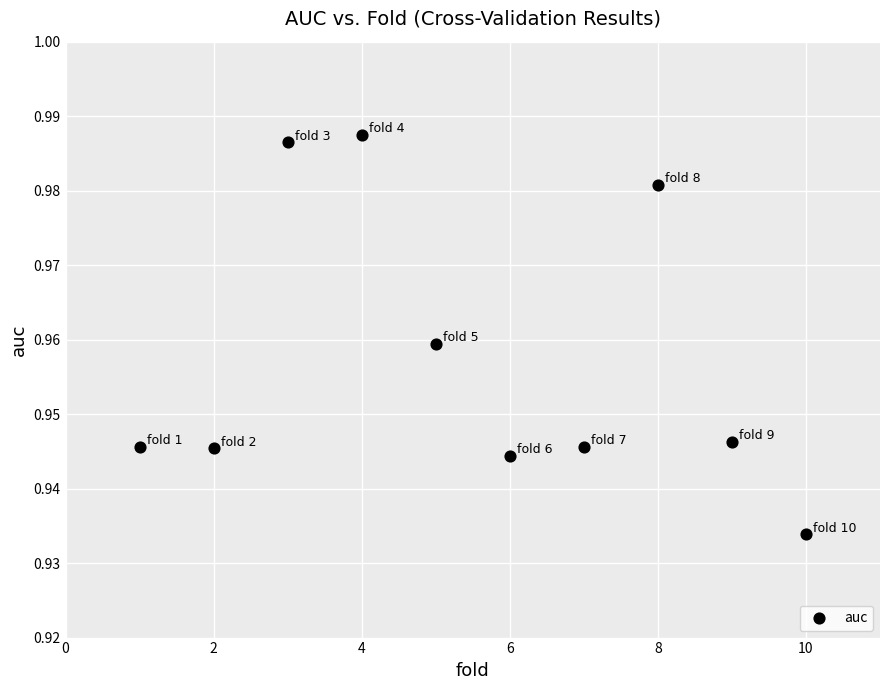

What is the range of X values (max minus min)?

9.0